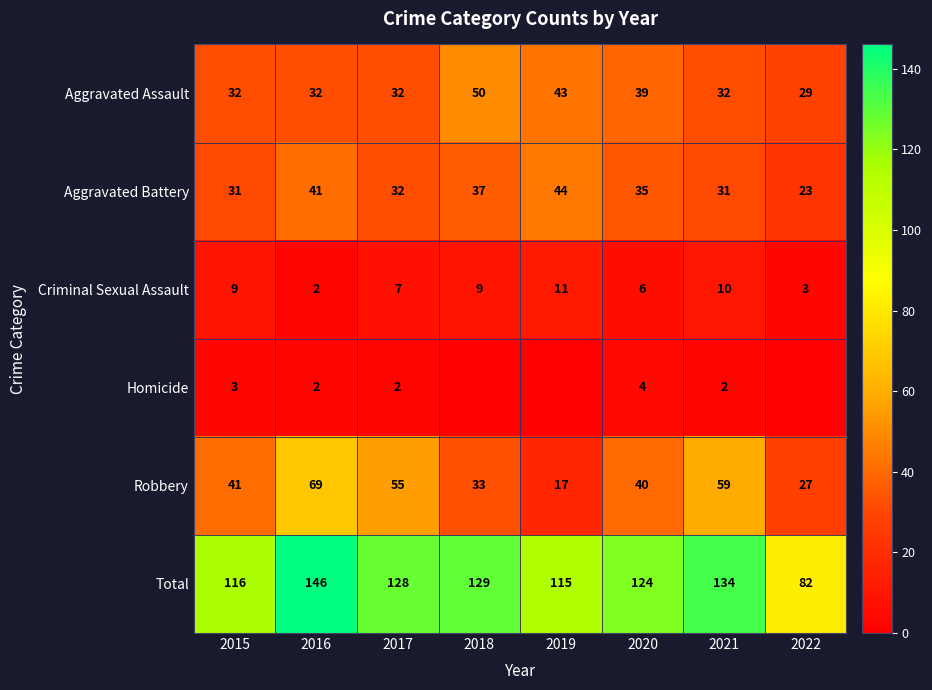

Rank the categories by Total value from lowest to highest.

2022, 2019, 2015, 2020, 2017, 2018, 2021, 2016